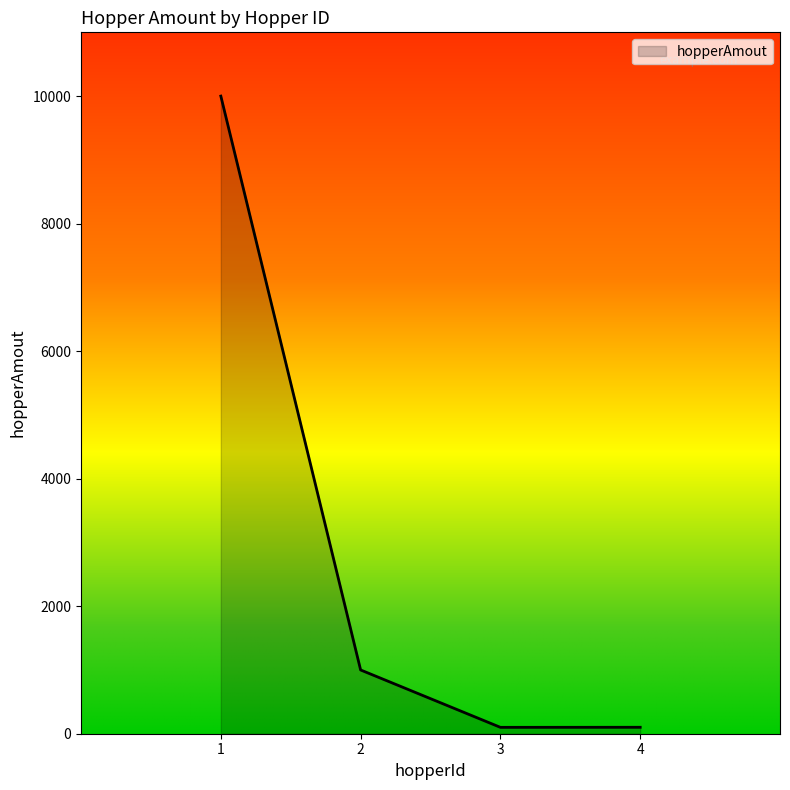

What is the maximum value shown in the chart?

10000.0